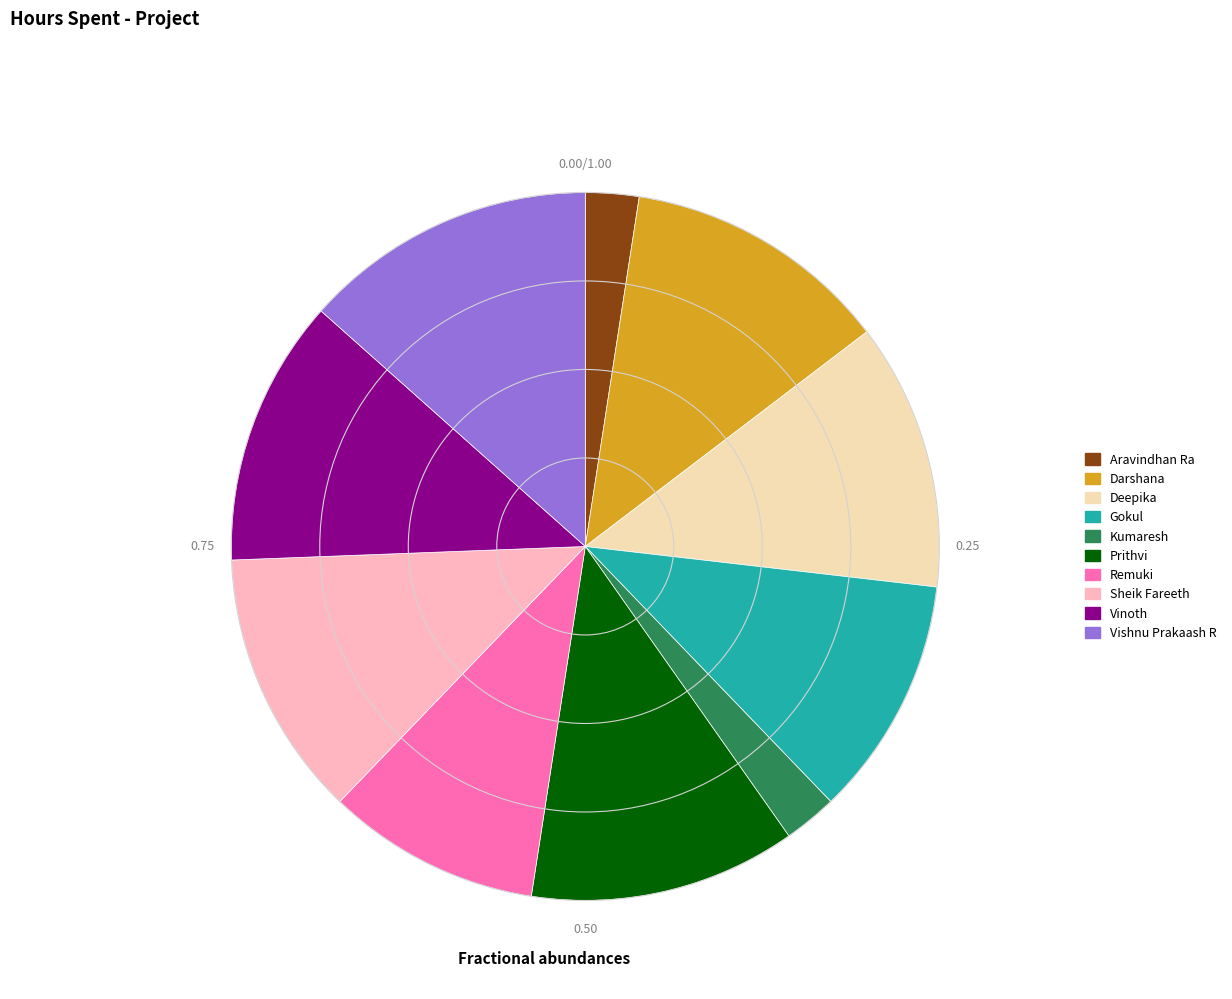

Which category has the biggest portion of the pie?

Vishnu Prakaash R